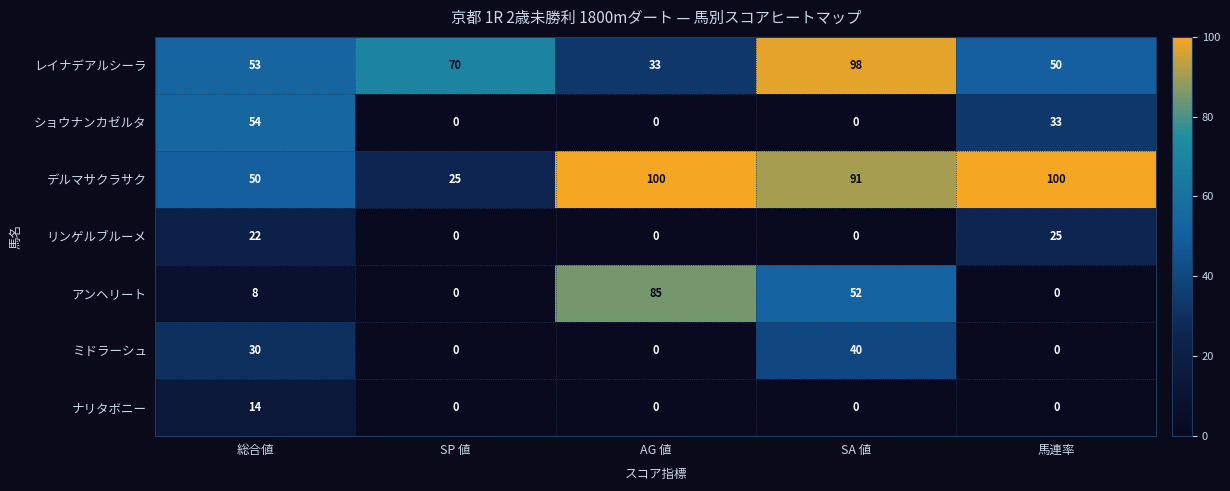

The アンヘリート series shows 85 at AG 値. True or false?

True